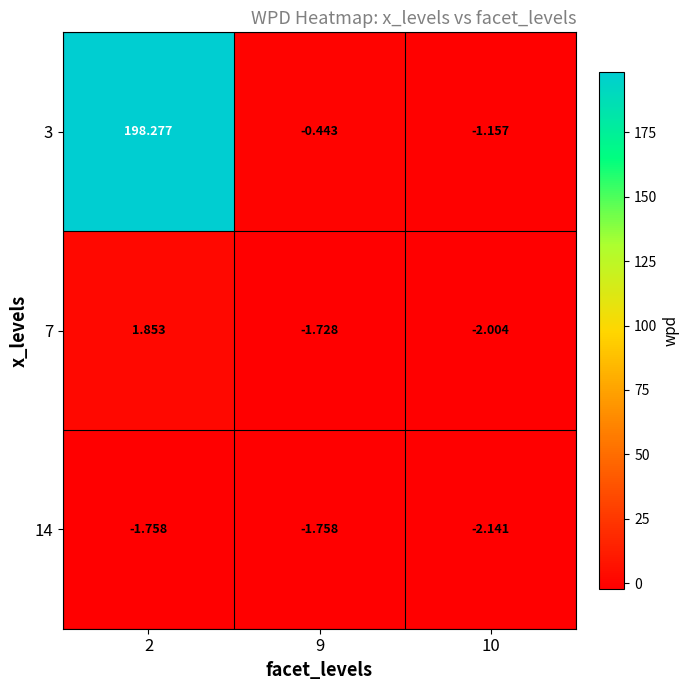

List the series in order of their peak value, highest first.

3, 7, 14